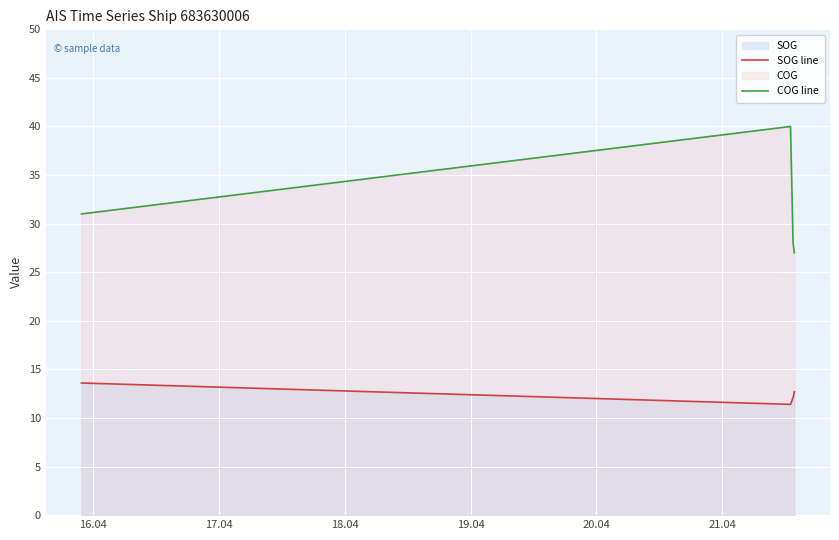

Reading left to right, extract all data points from this chart.

SOG line: 13.6	11.4	12.1	12.7
COG line: 31.0	40.0	28.0	27.0